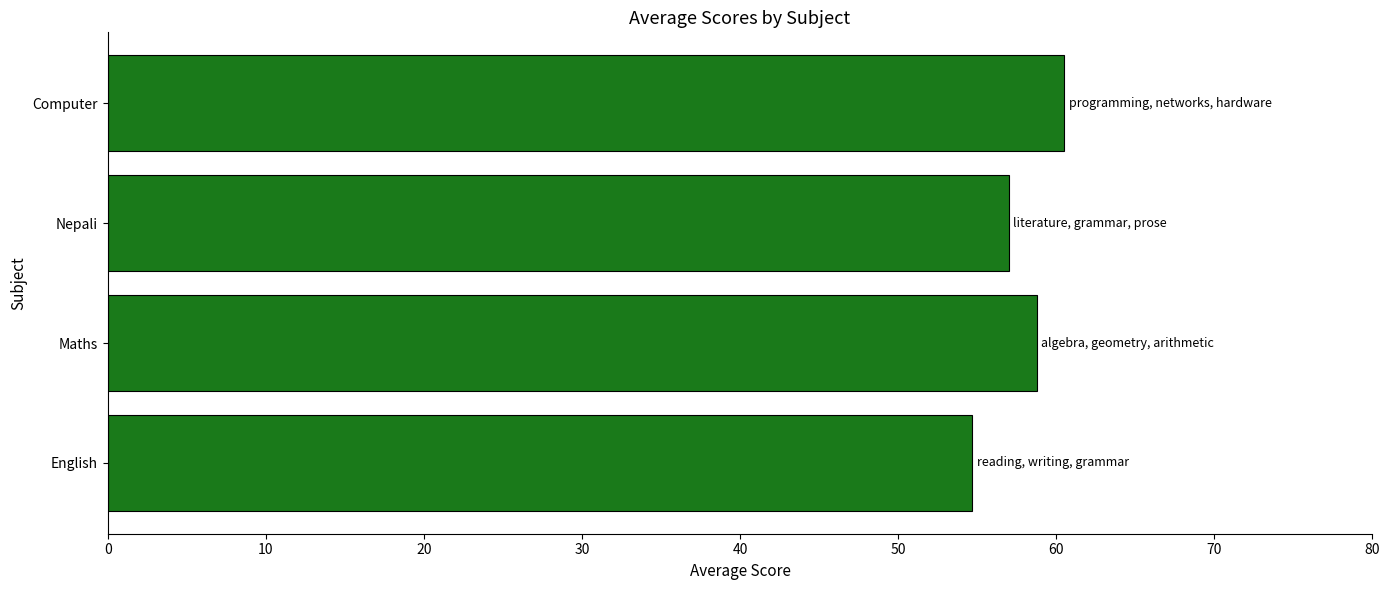

How many values exceed 58?

2